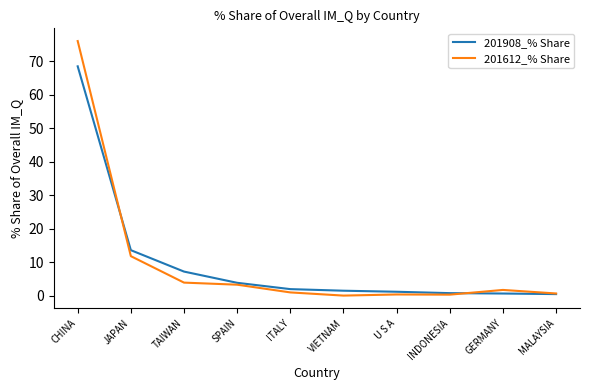

What position from the left is SPAIN?

4